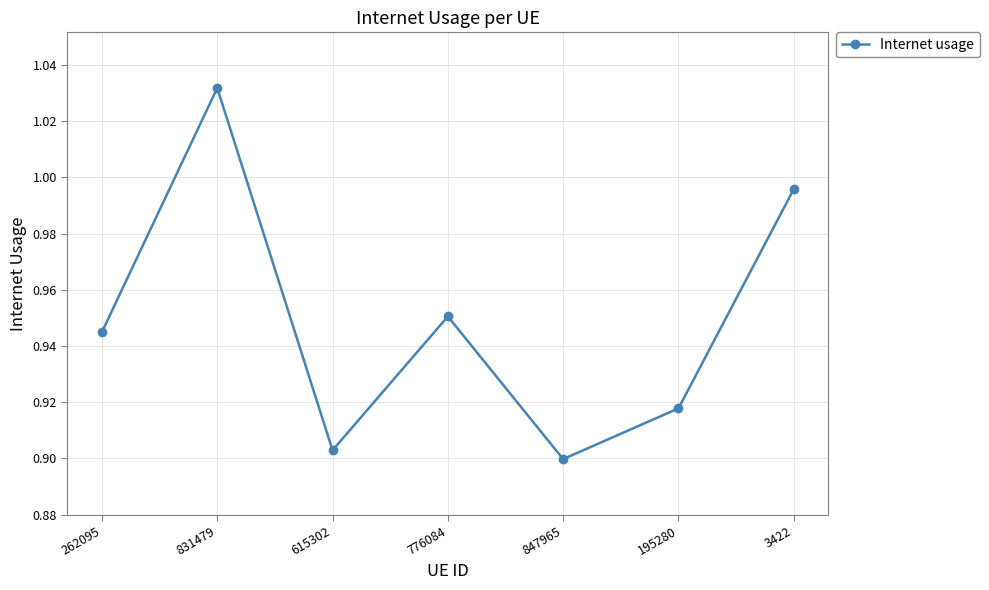

The value at 847965 is 0.9. True or false?

True